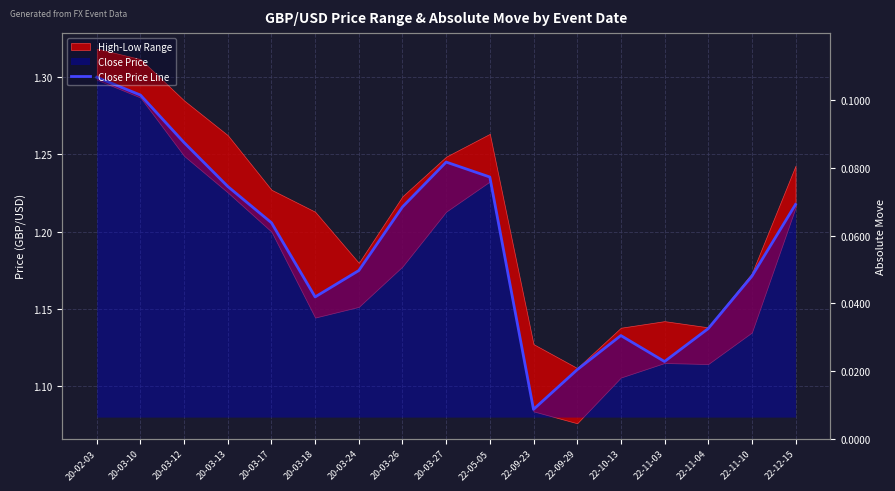

True or false: the data has more than 2 interior local peaks.

False